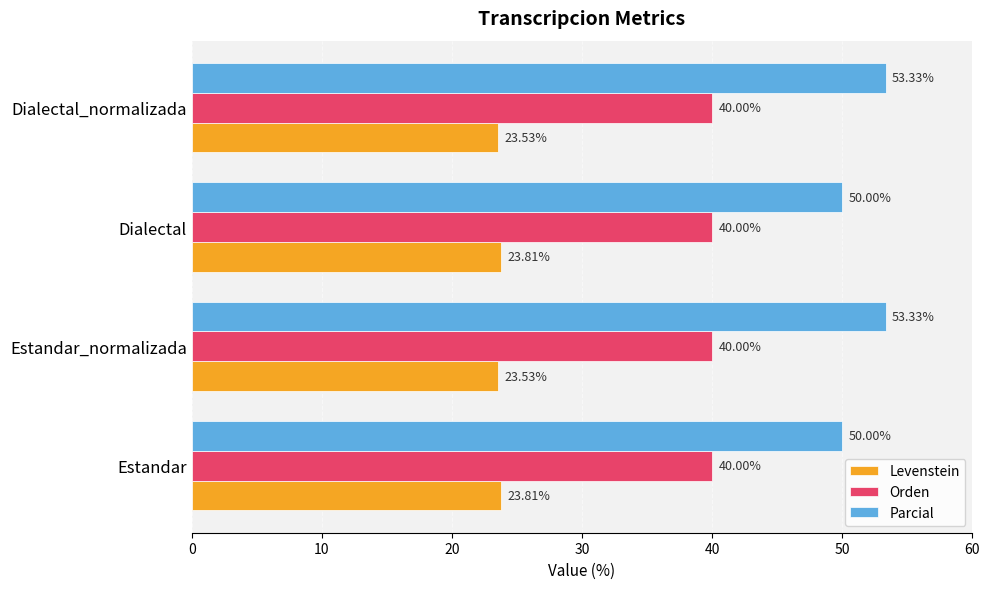

Which series has the largest total across all categories?

Parcial